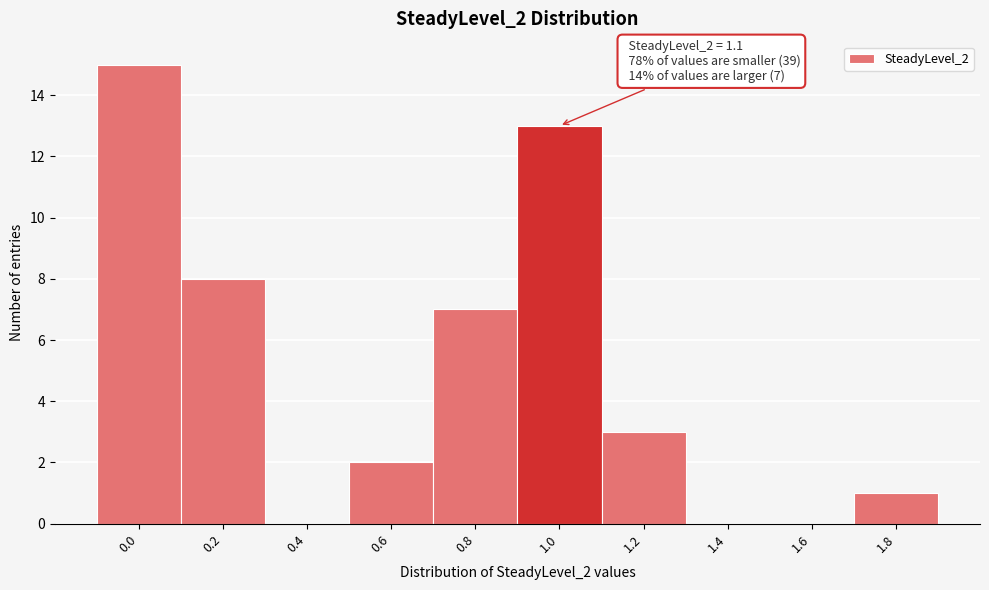

Reading right to left, transcribe all the data shown in this chart.

1.8=1	1.6=0	1.4=0	1.2=3	1.0=13	0.8=7	0.6=2	0.4=0	0.2=8	0.0=15